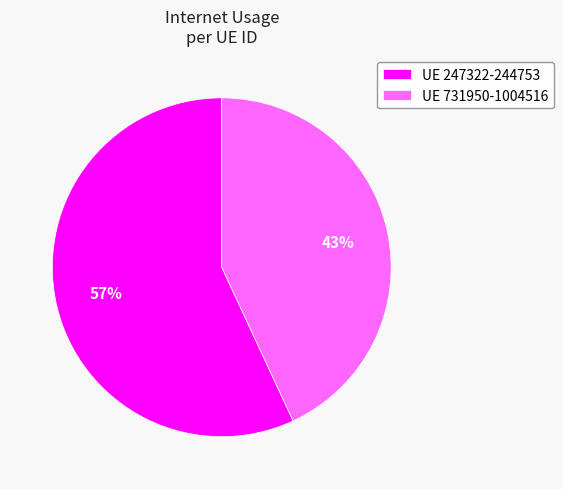

Between UE 731950-1004516 and UE 247322-244753, which is larger?

UE 247322-244753